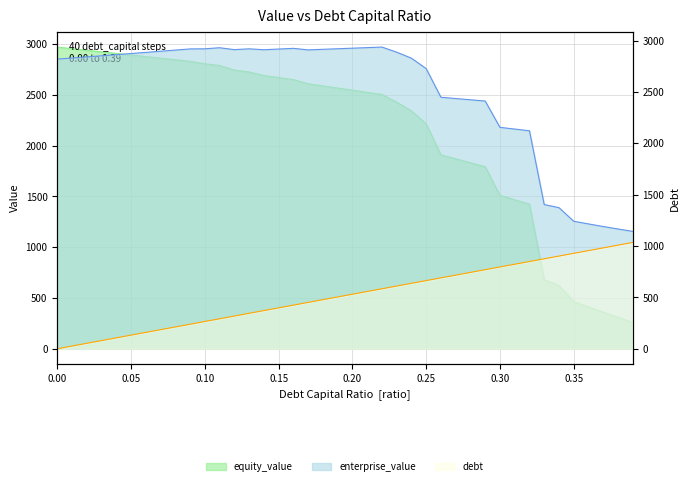

How many lines are shown in the chart?

3